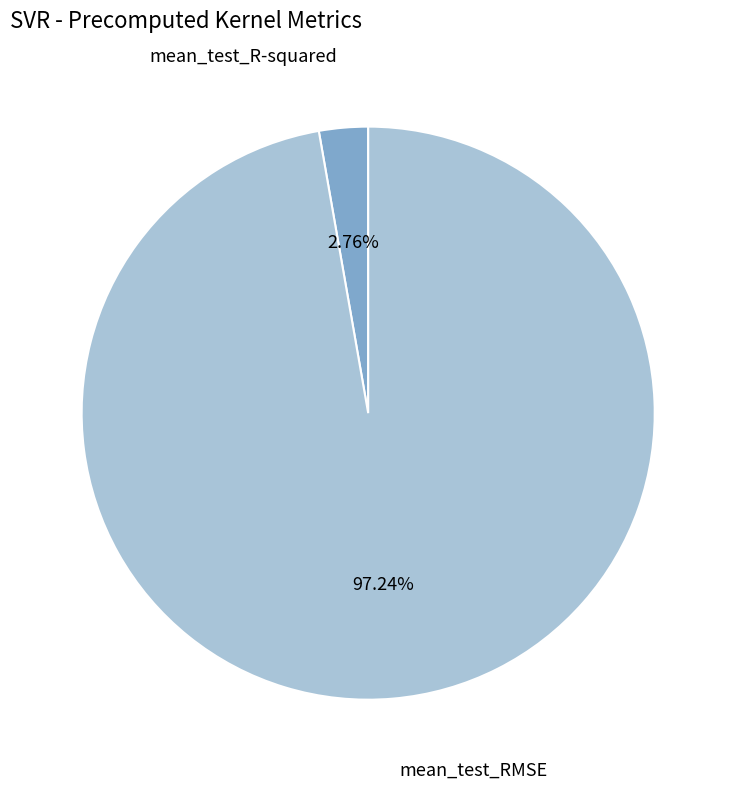

To the nearest percent, what portion does mean_test_RMSE represent?

97%